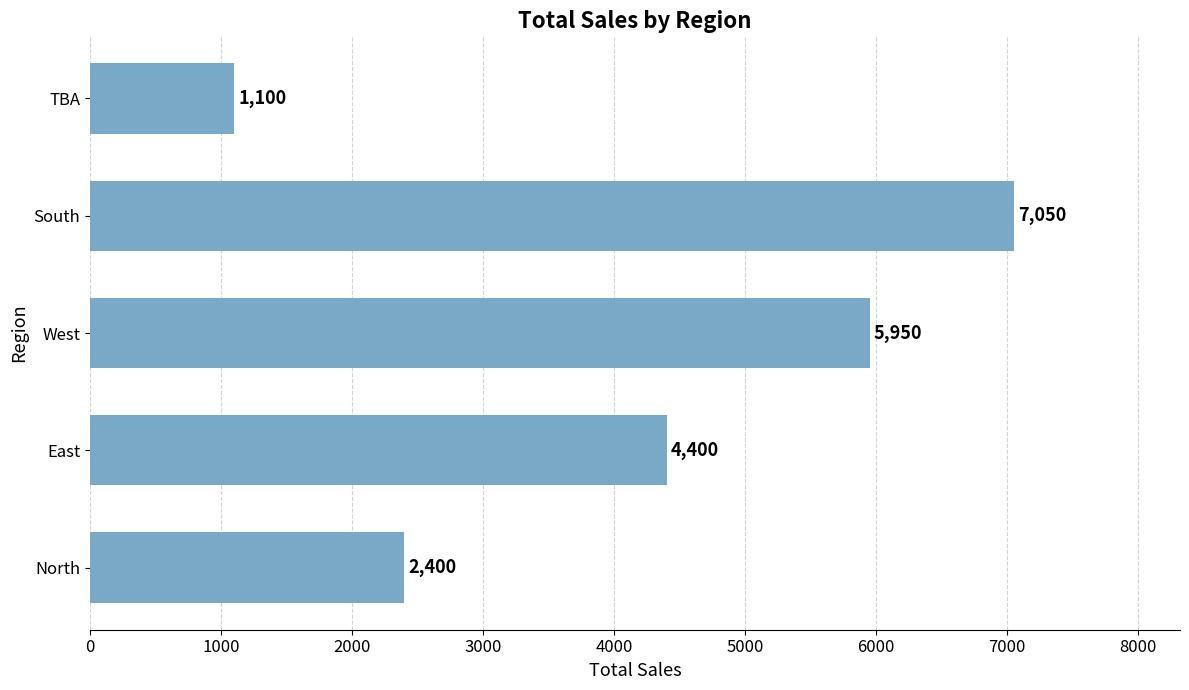

Does the chart contain any negative values?

No